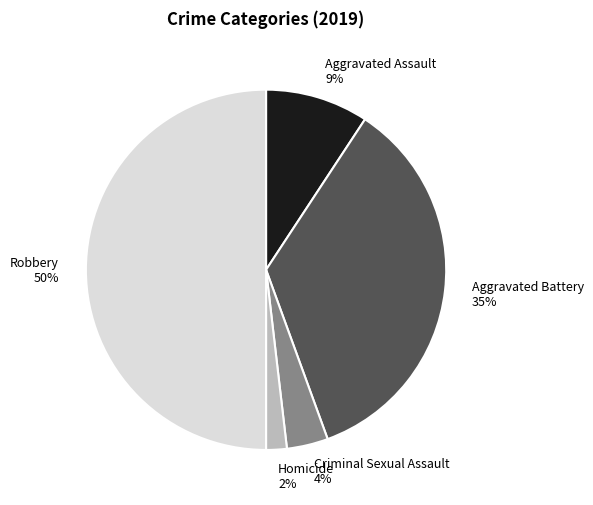

The Aggravated Assault slice represents 9% of the pie. True or false?

True